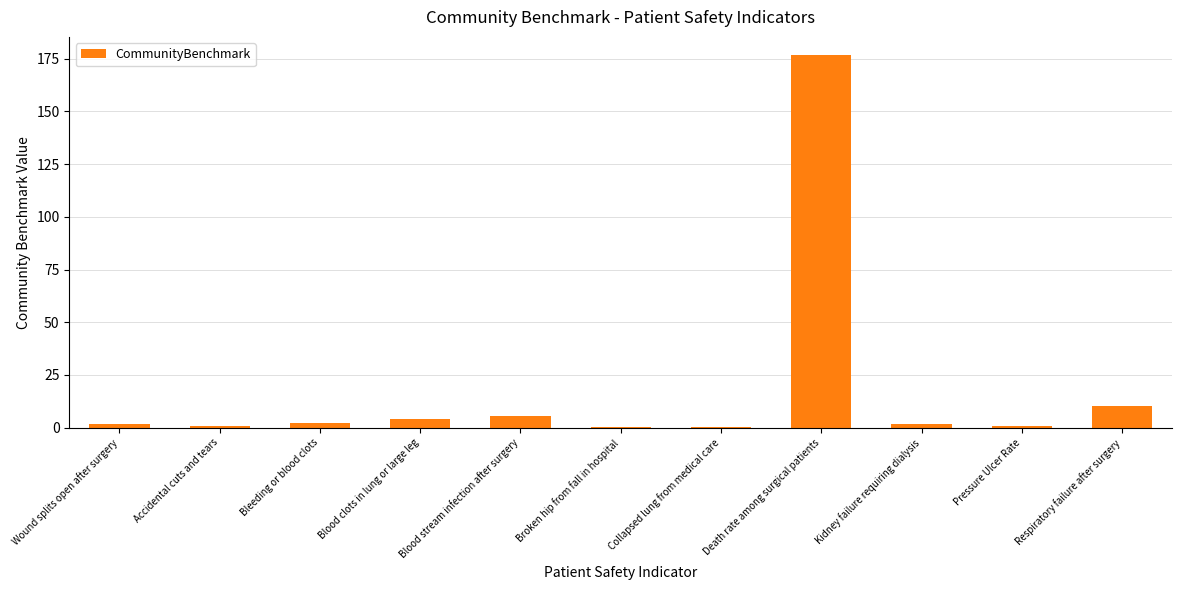

The chart shows a value of 176.6 at Death rate among surgical patients. True or false?

True